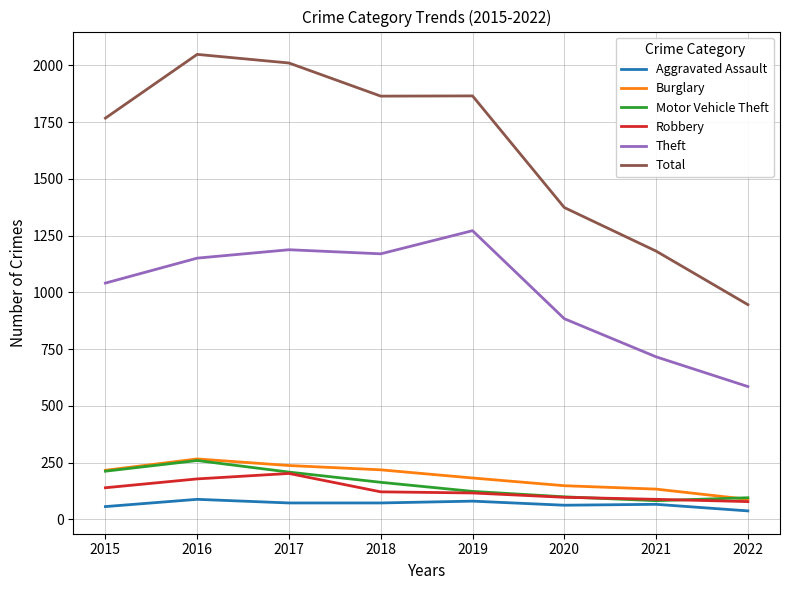

What is the difference between the Aggravated Assault values at 2019 and 2016?

8